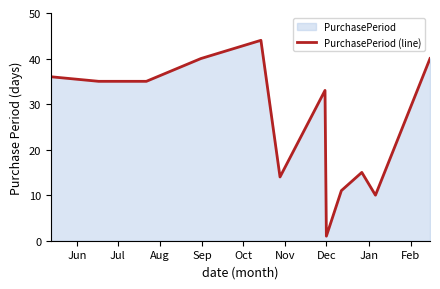

How many lines are shown in the chart?

1